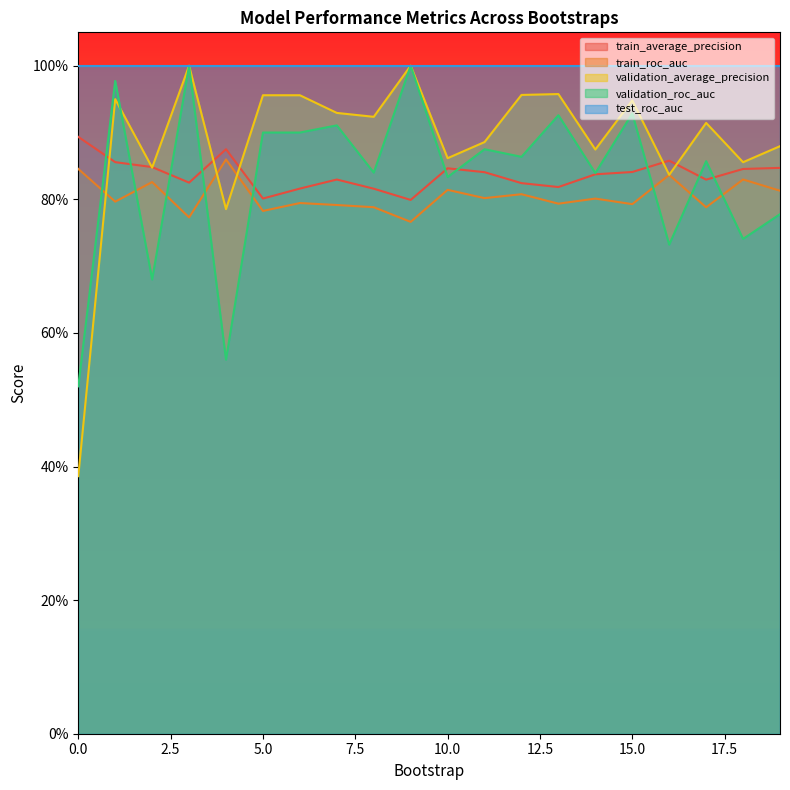

How many data points does each series have?

20